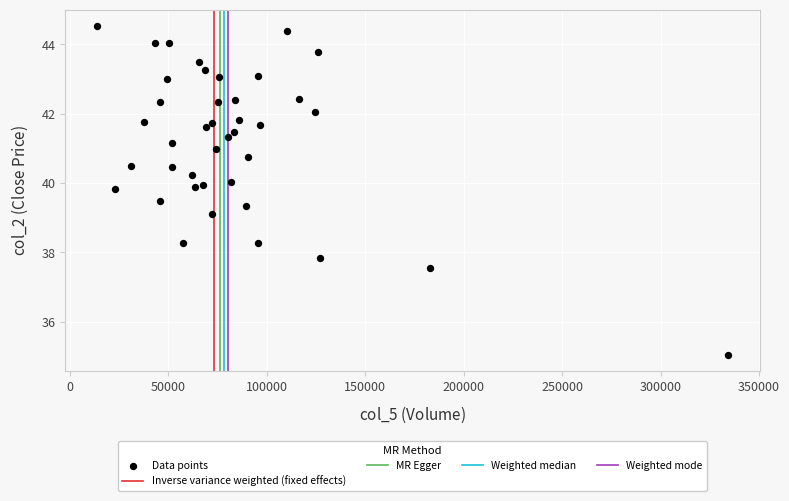

What Y value in the scatter plot is closest to 39?

39.1